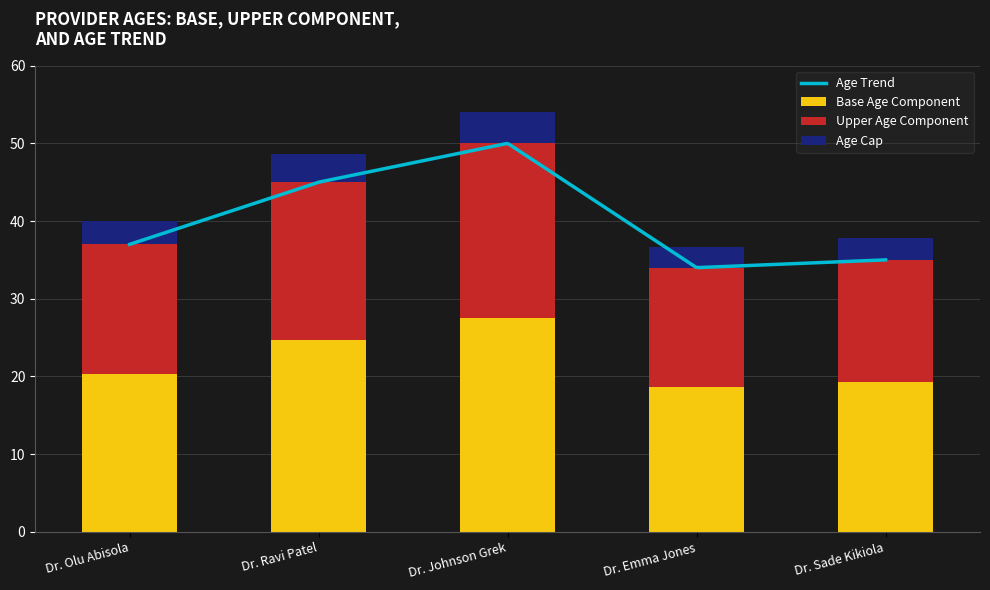

The value of Base Age Component at Dr. Johnson Grek is 27.5. True or false?

True